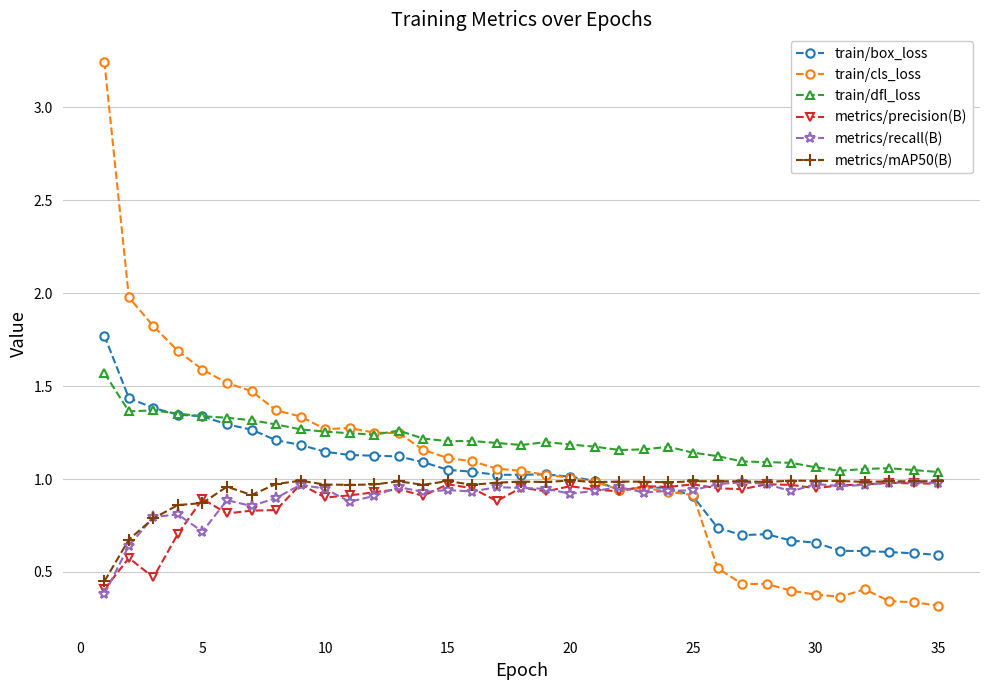

Which series has the largest range (max minus min)?

train/cls_loss